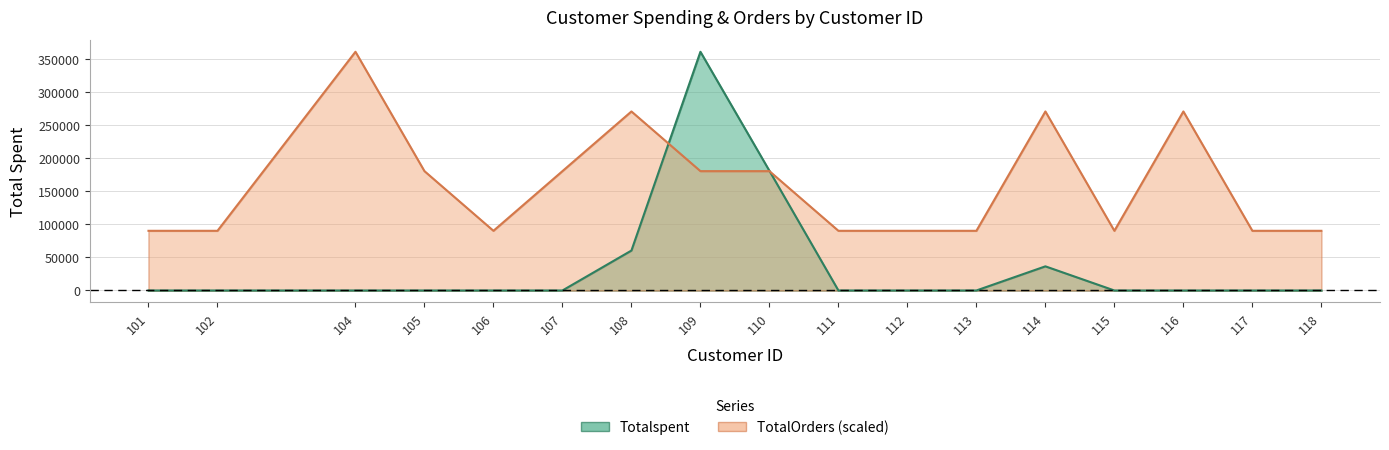

List the labels in order of TotalOrders value, largest first.

104, 108, 114, 116, 105, 107, 109, 110, 101, 102, 106, 111, 112, 113, 115, 117, 118